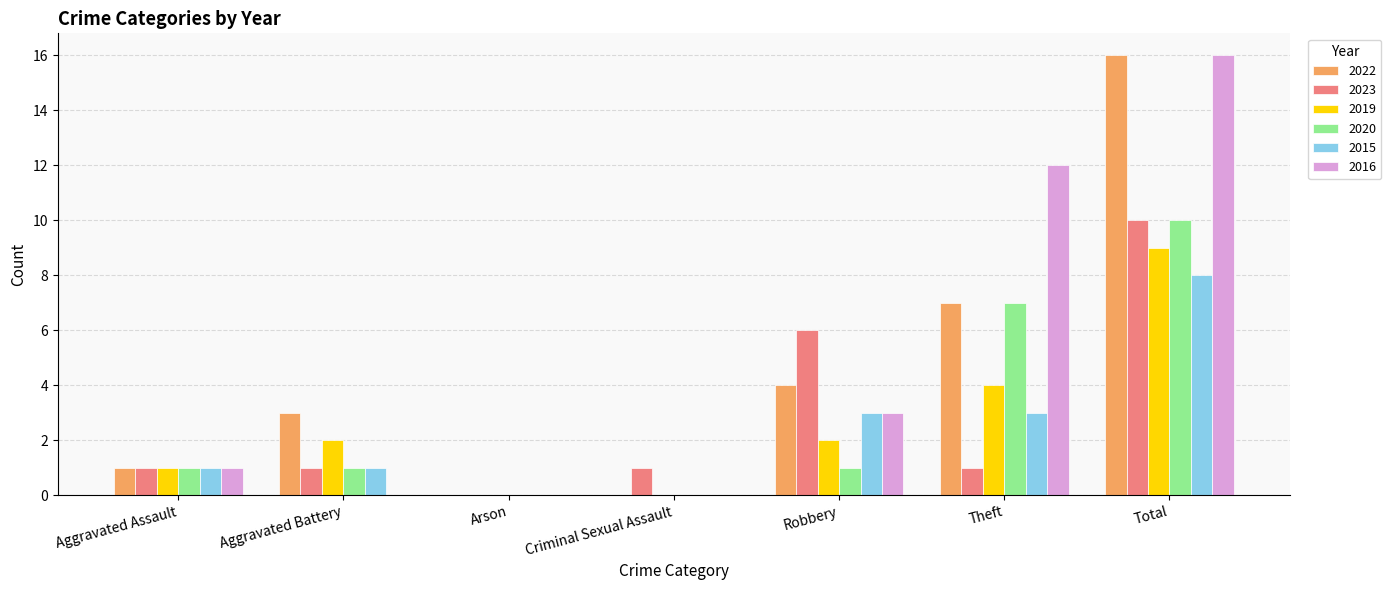

The 2022 series shows 0 at Aggravated Assault. True or false?

False